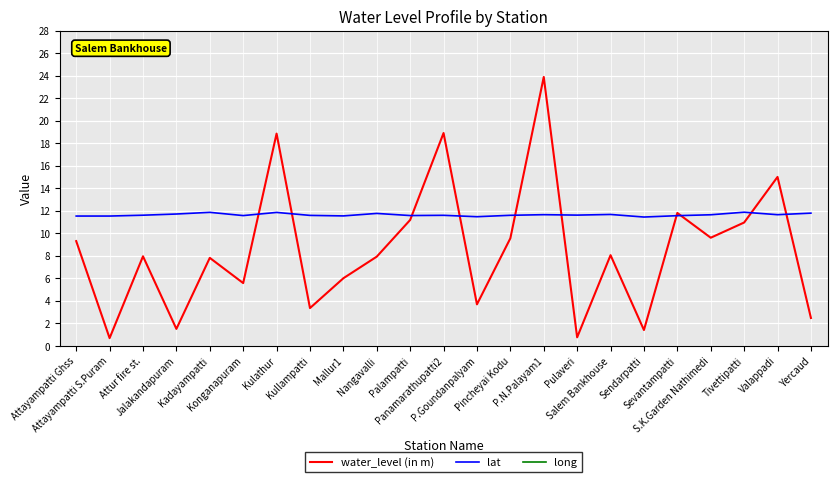

Reading left to right, list all the values displayed in this chart.

water_level (in m): Attayampatti Ghss=9.3	Attayampatti S.Puram=0.7	Attur fire st.=8.0	Jalakandapuram=1.5	Kadayampatti=7.8	Konganapuram=5.6	Kulathur=18.9	Kullampatti=3.4	Mallur1=6.0	Nangavalli=7.9	Palampatti=11.2	Panamarathupatti2=18.9	P.Goundanpalyam=3.7	Pincheyai Kodu=9.6	P.N.Palayam1=23.9	Pulaveri=0.8	Salem Bankhouse=8.1	Sendarpatti=1.4	Sevantampatti=11.8	S.K.Garden Nathimedi=9.6	Tivettipatti=10.9	Valappadi=15.0	Yercaud=2.5
lat: Attayampatti Ghss=11.5	Attayampatti S.Puram=11.5	Attur fire st.=11.6	Jalakandapuram=11.7	Kadayampatti=11.9	Konganapuram=11.6	Kulathur=11.8	Kullampatti=11.6	Mallur1=11.5	Nangavalli=11.8	Palampatti=11.6	Panamarathupatti2=11.6	P.Goundanpalyam=11.5	Pincheyai Kodu=11.6	P.N.Palayam1=11.6	Pulaveri=11.6	Salem Bankhouse=11.7	Sendarpatti=11.4	Sevantampatti=11.6	S.K.Garden Nathimedi=11.6	Tivettipatti=11.9	Valappadi=11.6	Yercaud=11.8
long: Attayampatti Ghss=78.1	Attayampatti S.Puram=78.1	Attur fire st.=78.6	Jalakandapuram=77.9	Kadayampatti=78.1	Konganapuram=77.9	Kulathur=77.7	Kullampatti=77.8	Mallur1=78.1	Nangavalli=77.9	Palampatti=78.1	Panamarathupatti2=78.2	P.Goundanpalyam=78.5	Pincheyai Kodu=78.1	P.N.Palayam1=78.5	Pulaveri=78.1	Salem Bankhouse=78.2	Sendarpatti=78.5	Sevantampatti=78.1	S.K.Garden Nathimedi=78.1	Tivettipatti=78.1	Valappadi=78.4	Yercaud=78.2